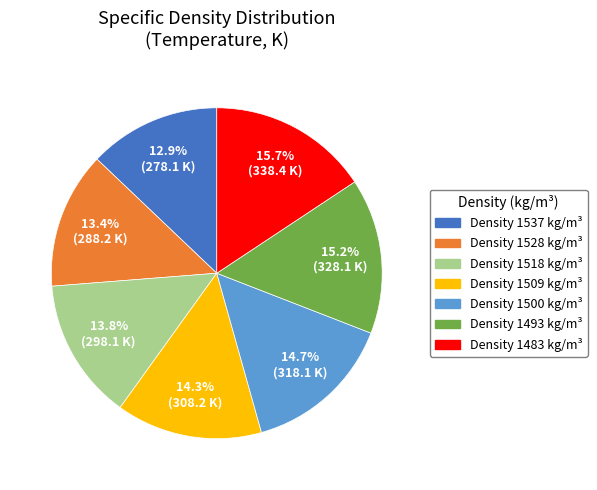

Does any single category account for the majority?

No